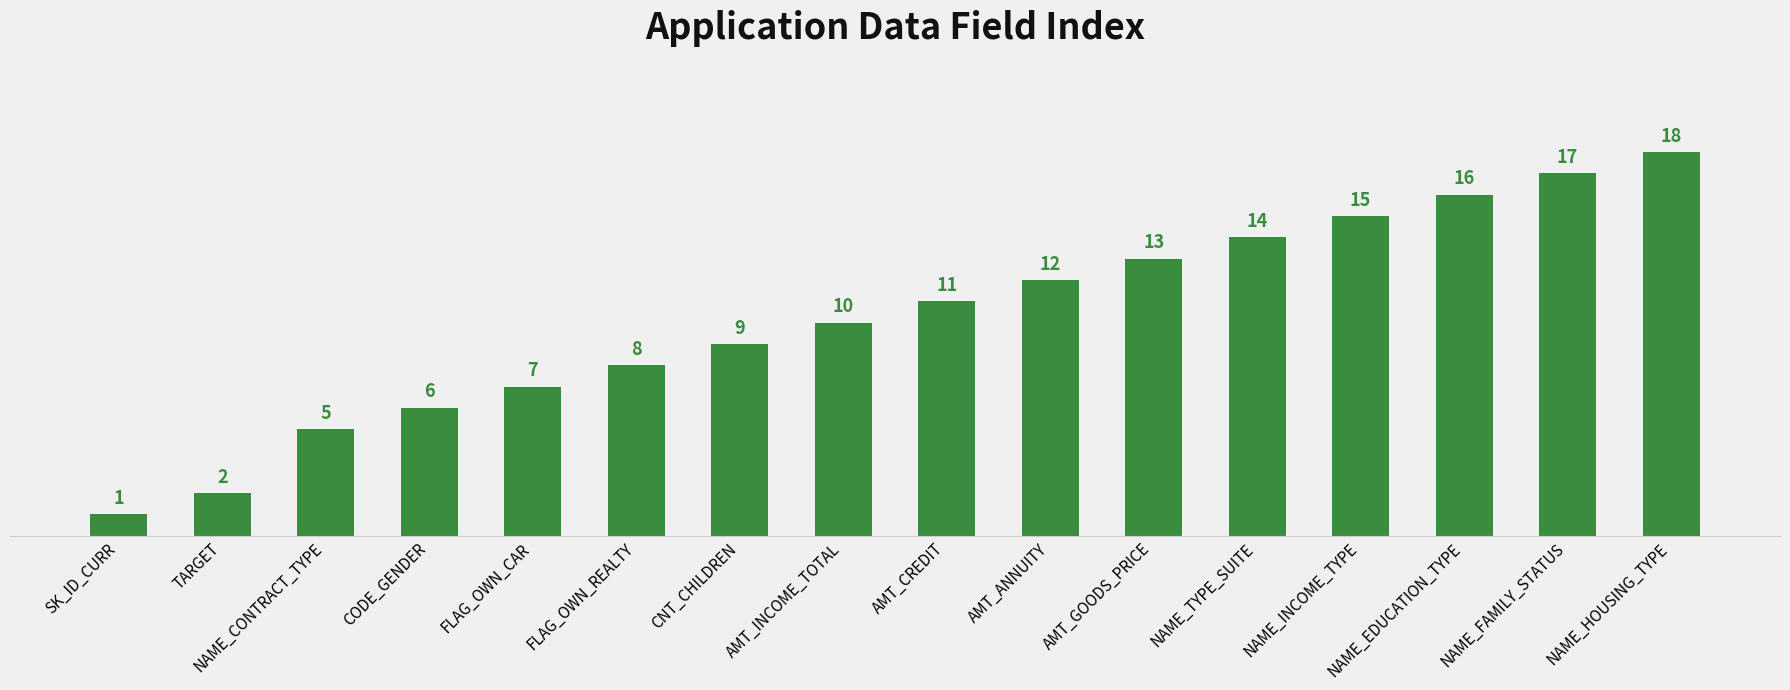

What is the difference between the values at AMT_GOODS_PRICE and AMT_CREDIT?

2